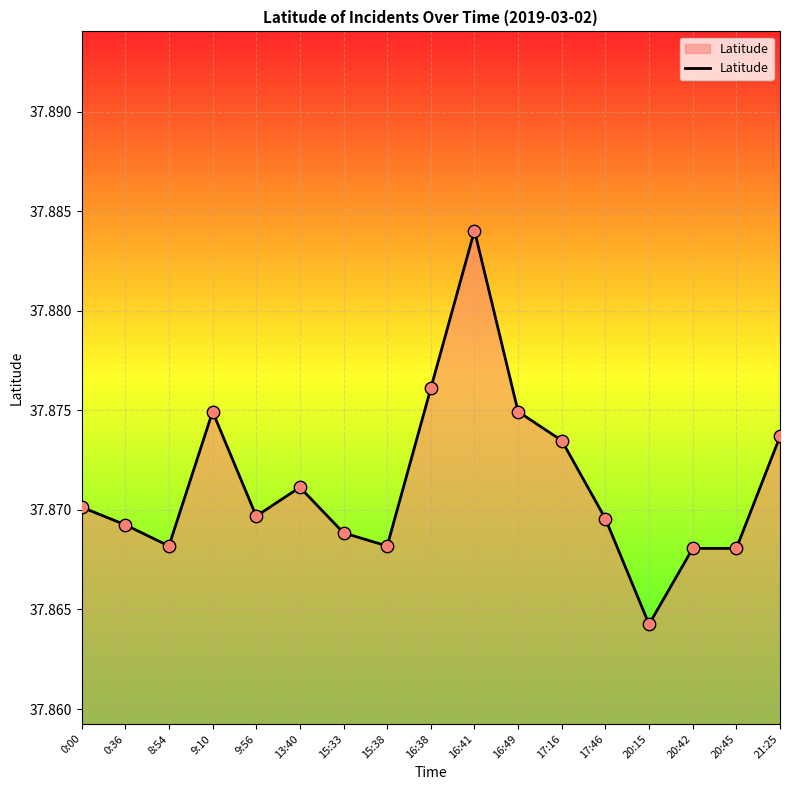

What is the ratio of the value at 16:49 to the value at 20:42?

1.0